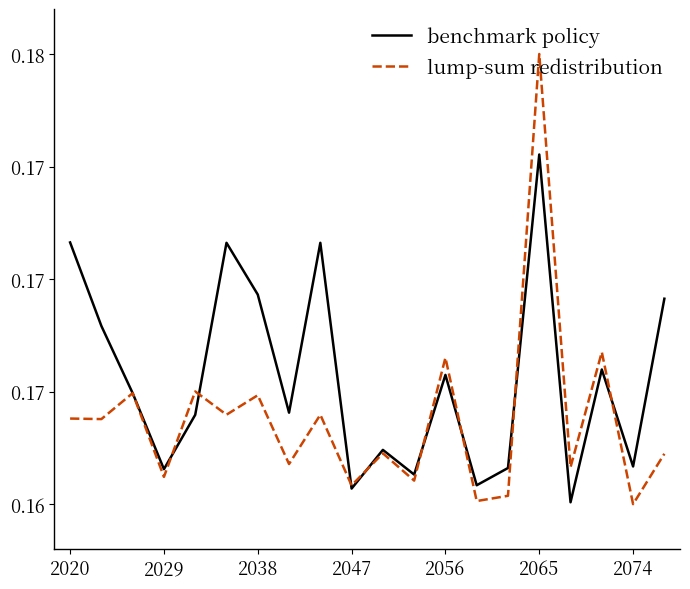

Is this an area chart (filled region under the line)?

No